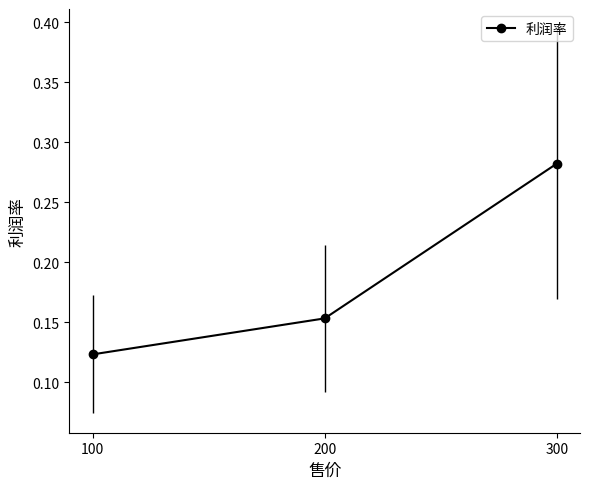

Rank the categories by value from highest to lowest.

300, 200, 100